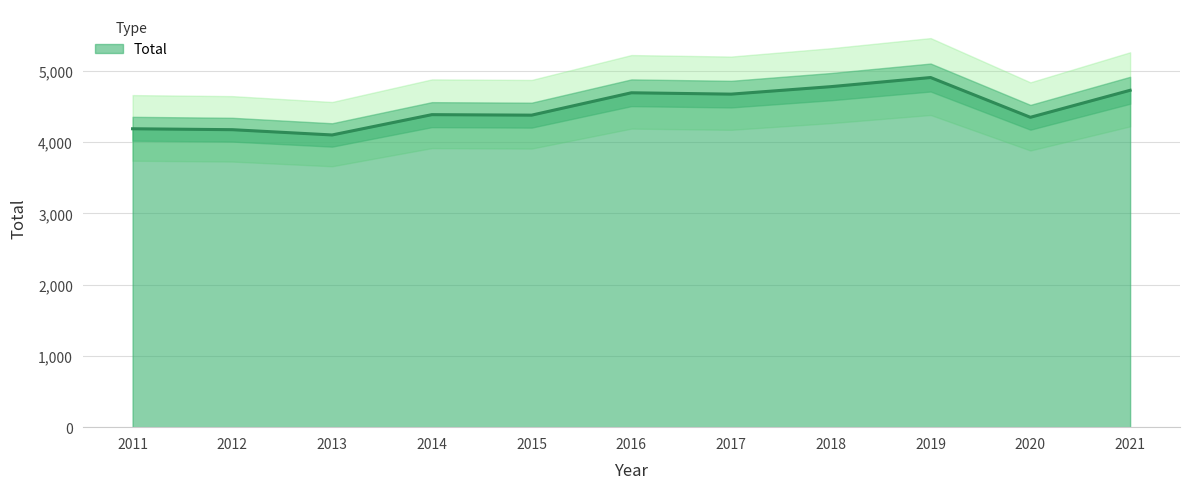

What is the value of the 9th point from the left?

4907